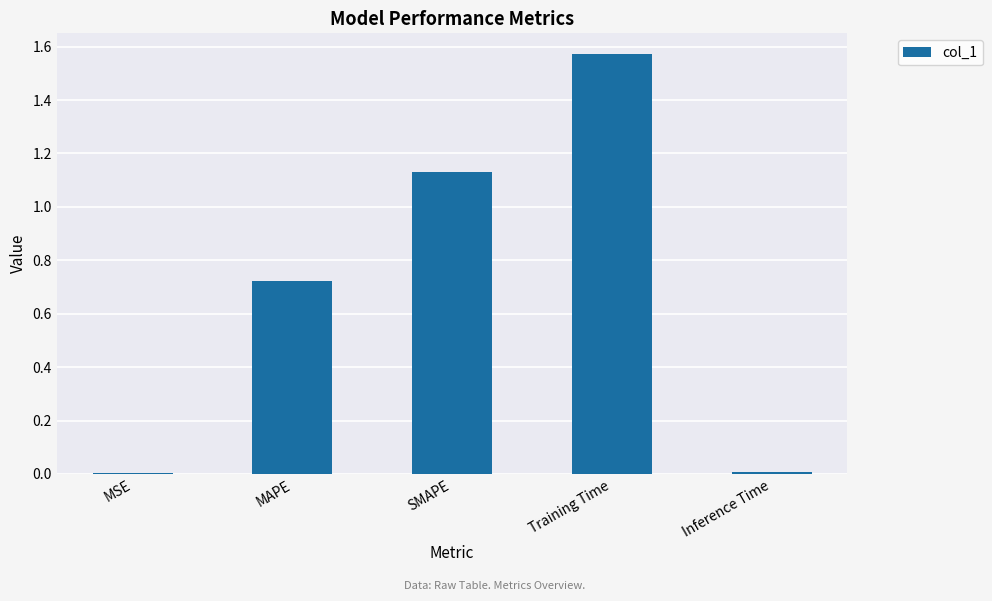

Between Inference Time and MAPE, which is larger?

MAPE